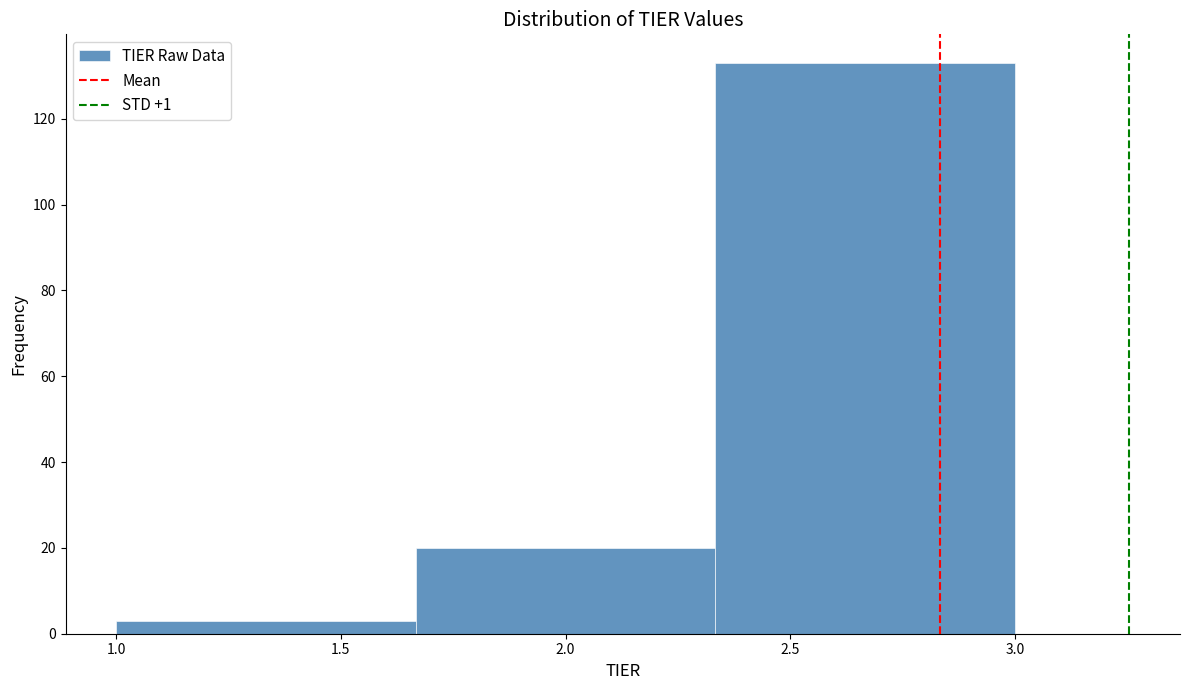

Reading left to right, transcribe this chart: for each bar, give the range it covers on the x-axis and its height. Neither the bar edges nor the heights are printed on the chart, so give them approximately, as read against the axes.

1.00 to 1.65: 4
1.65 to 2.35: 20
2.35 to 3.00: 134